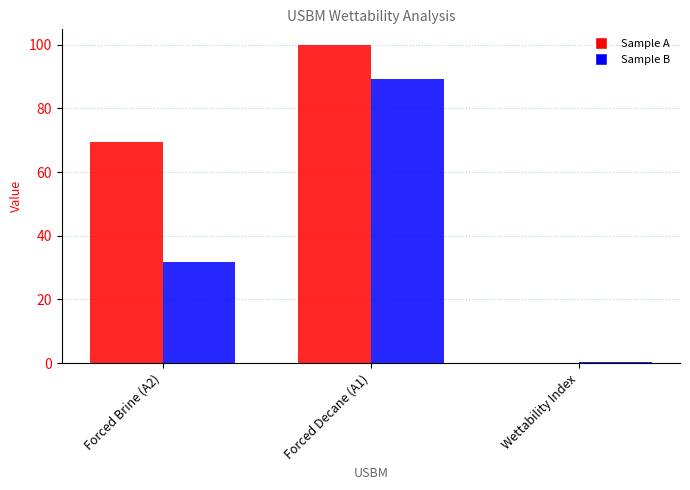

Which series has the largest total across all categories?

Sample A